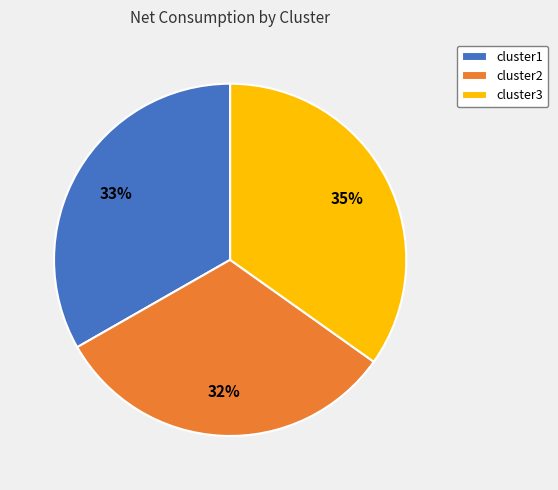

To the nearest percent, what is the difference between the cluster3 and cluster2 slice percentages?

3%